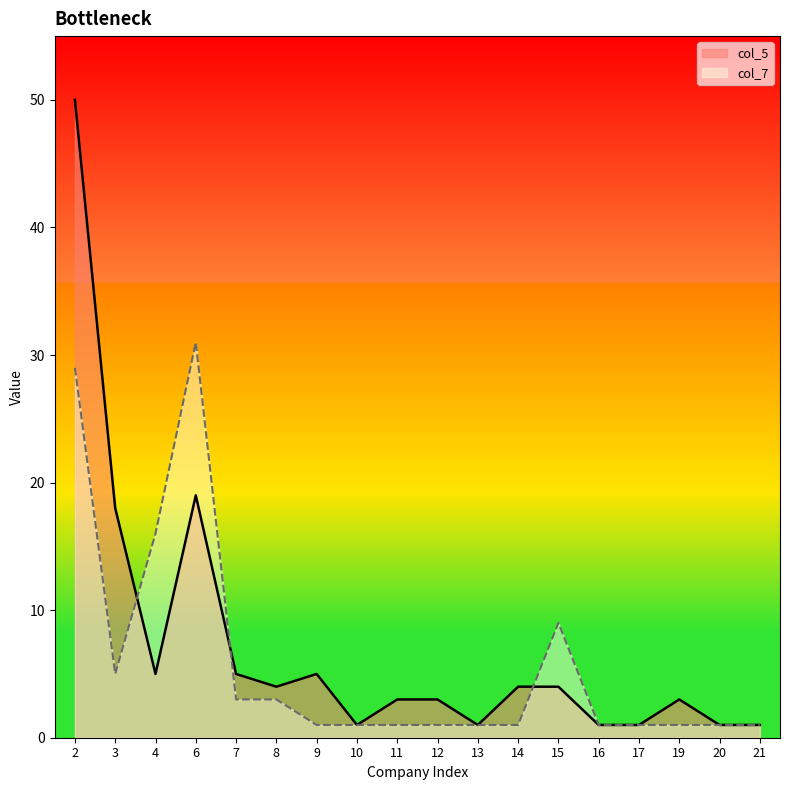

How many intersections are there between col_5 and col_7?

3